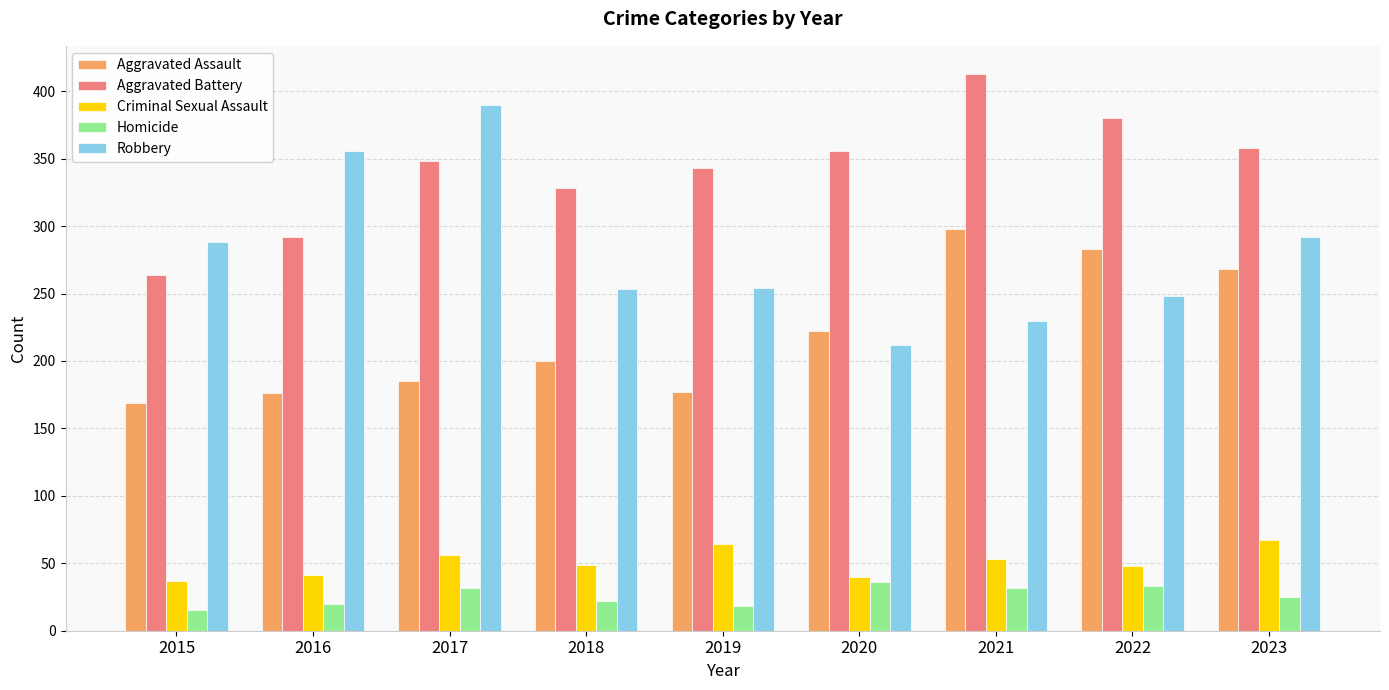

What is the minimum value shown in the chart?

15